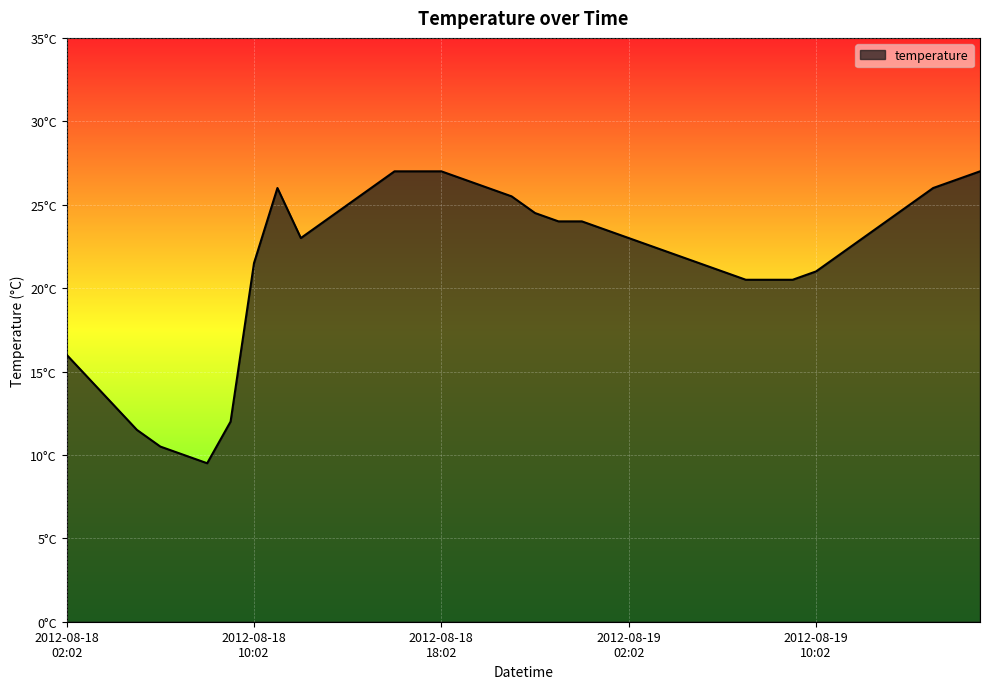

At which label is the value closest to 18?

2012-08-18
02:02